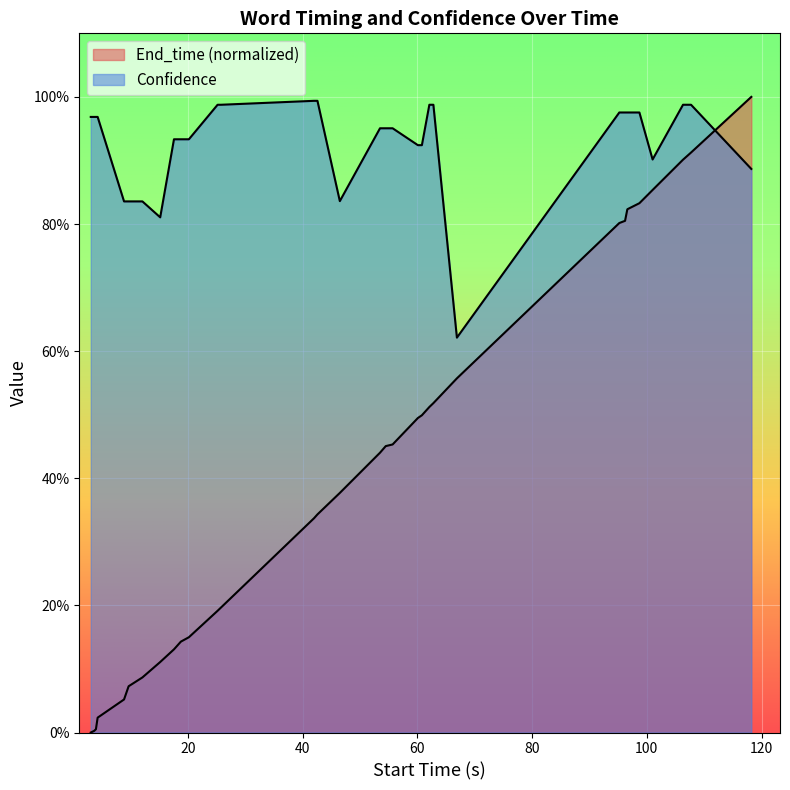

What is the average value of the End_time series?

0.4